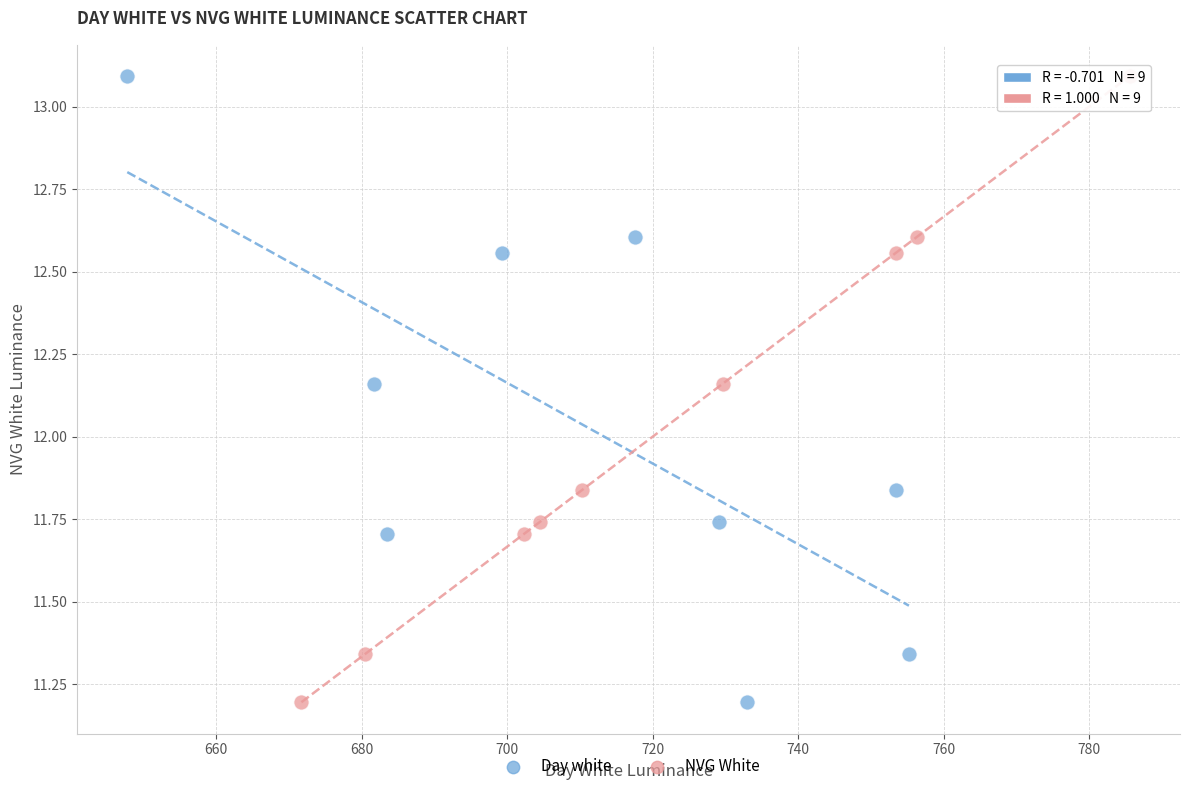

What are all the series names shown in the legend?

Day white, NVG White